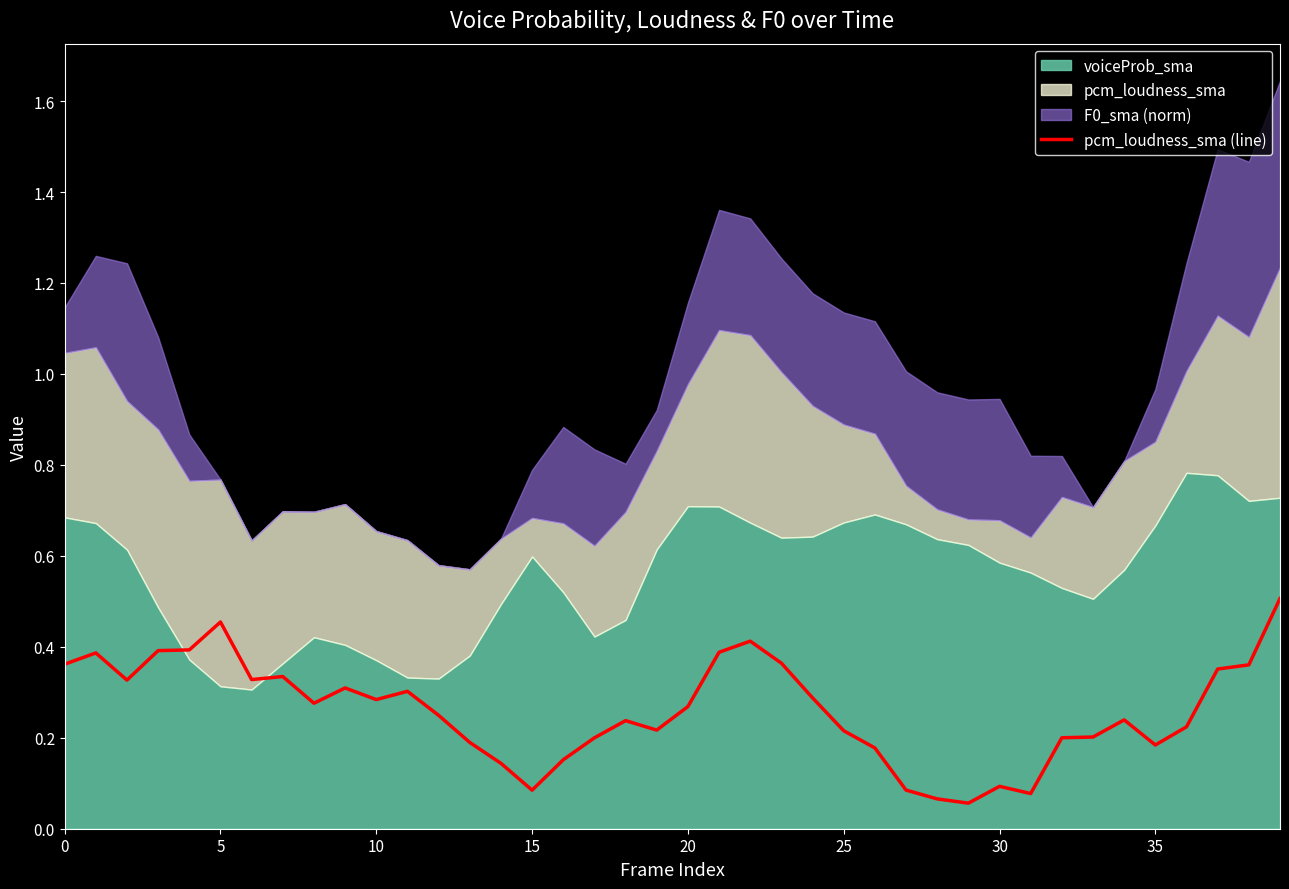

The value at 10 is 0.2. True or false?

False